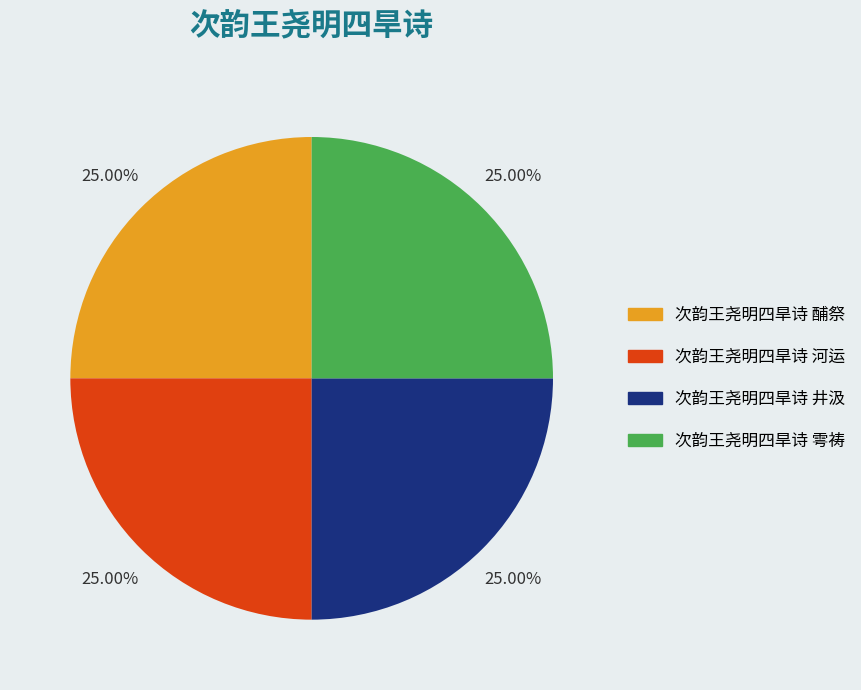

To the nearest percent, what percentage of the pie is 次韵王尧明四旱诗 井汲?

25%